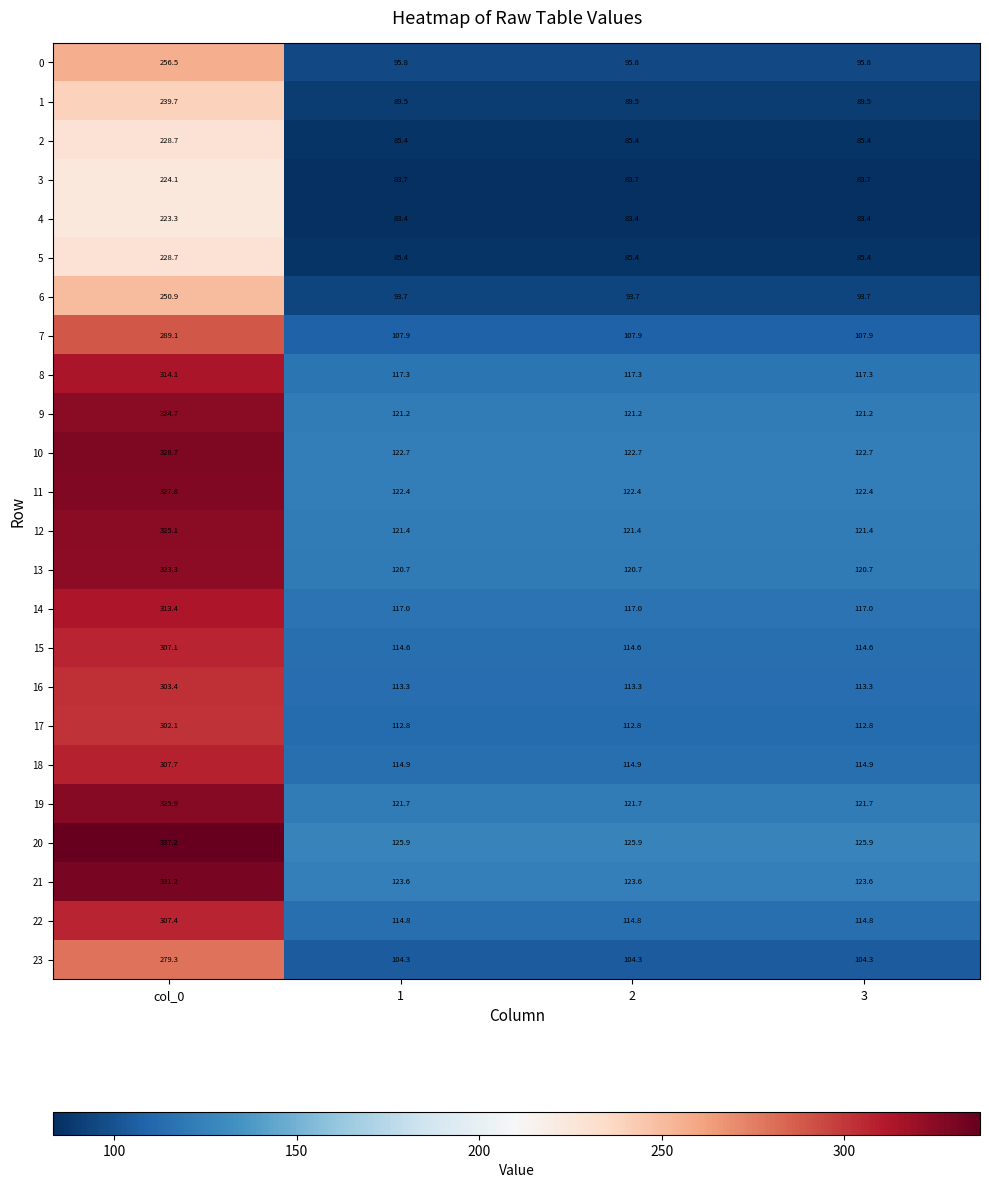

Which series has the largest total across all categories?

20